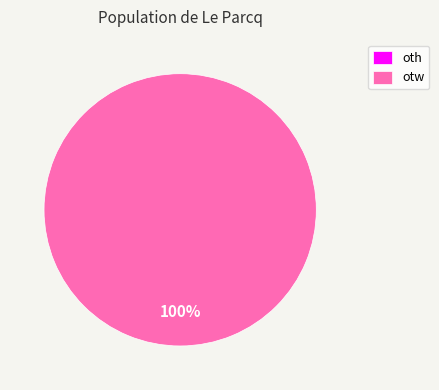

Which slice represents more than half of the pie?

otw